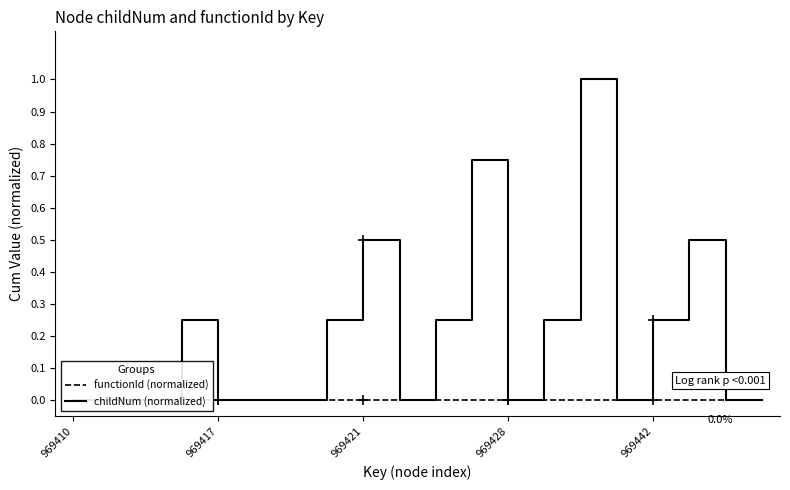

How many interior local valleys does the childNum (normalized) series have?

3